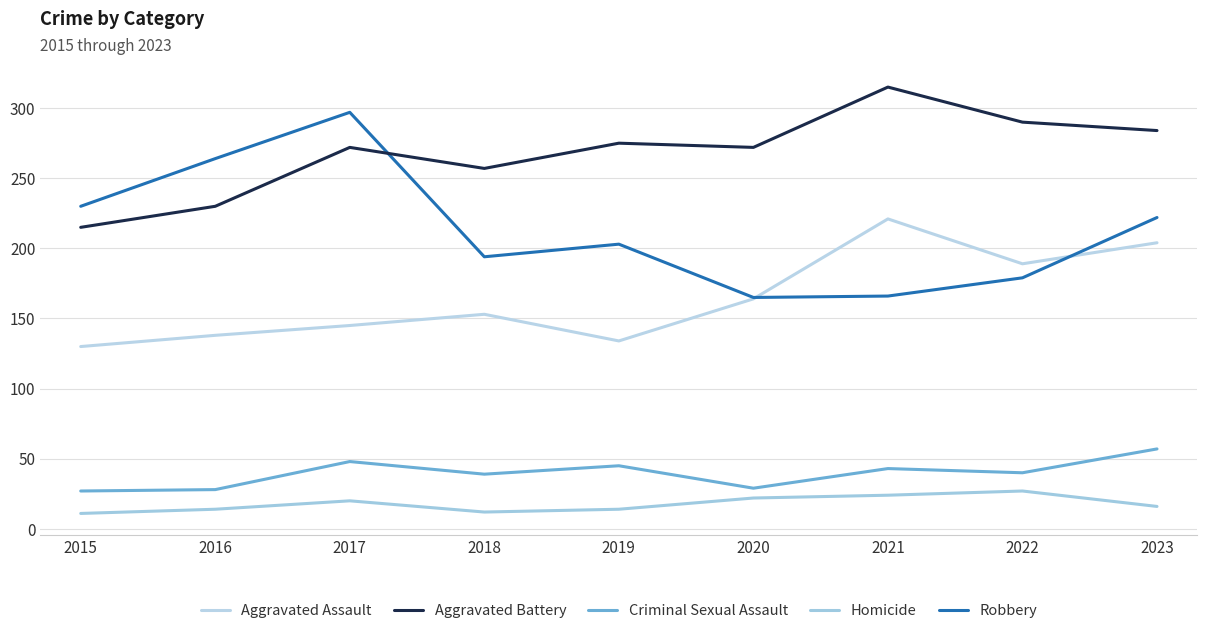

How many lines are shown in the chart?

5